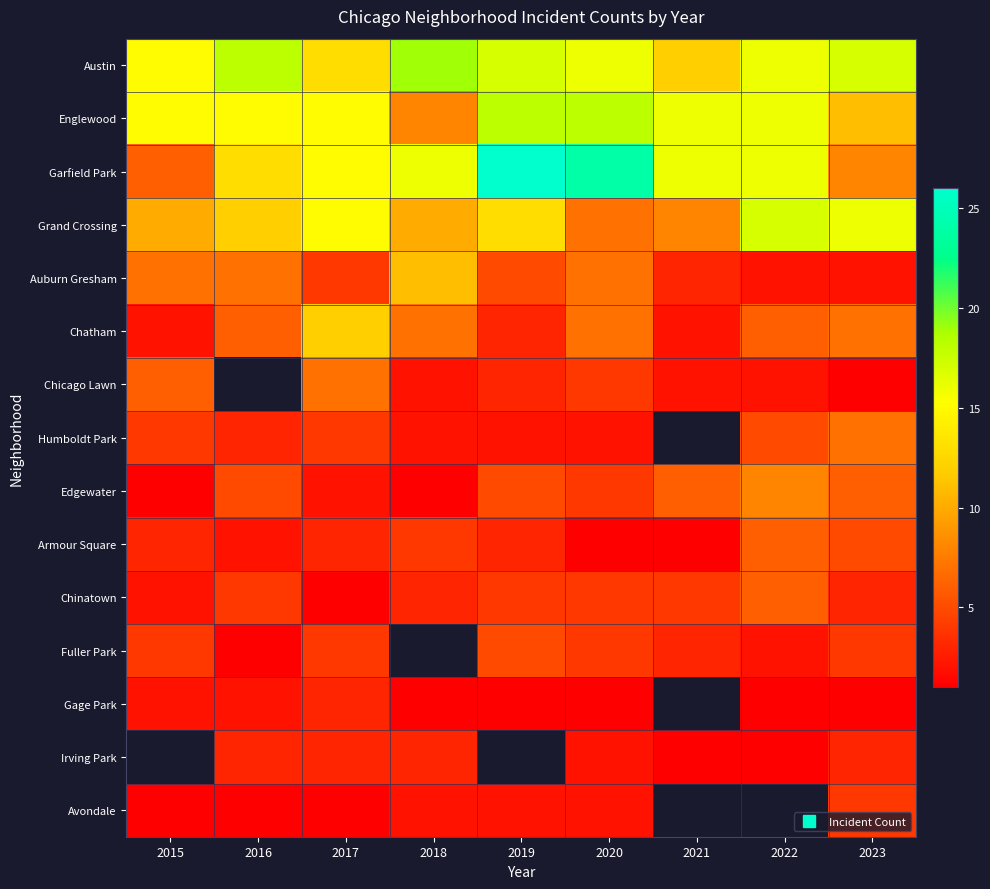

True or false: Auburn Gresham has a value of 3.0 at 2021.

True